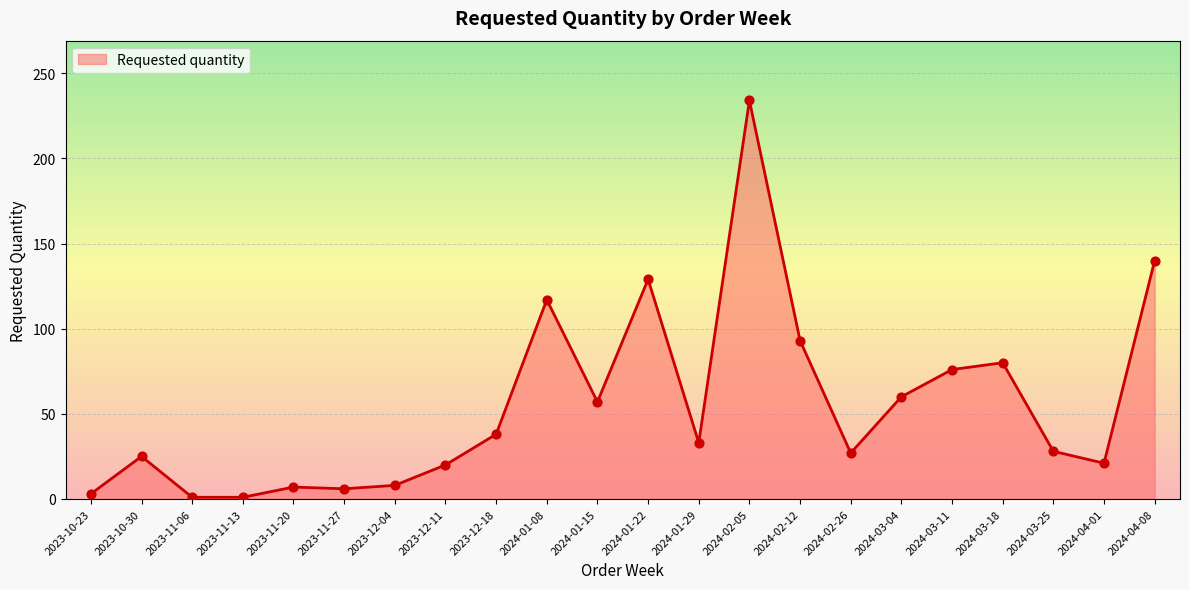

What is the change in value from 2023-10-30 to 2023-12-04?

-17